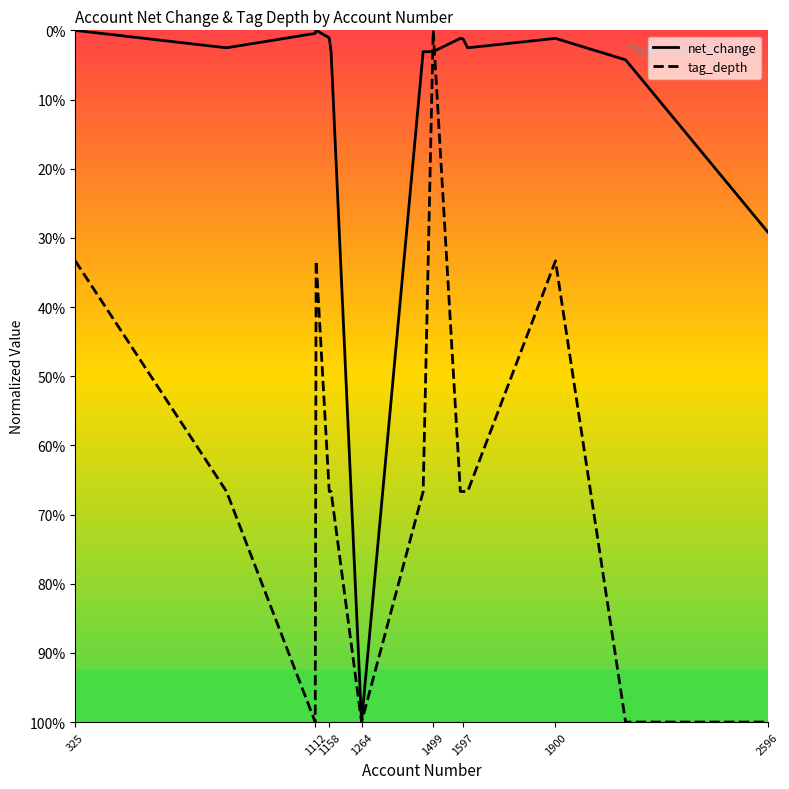

What are all the series names shown in the legend?

net_change, tag_depth